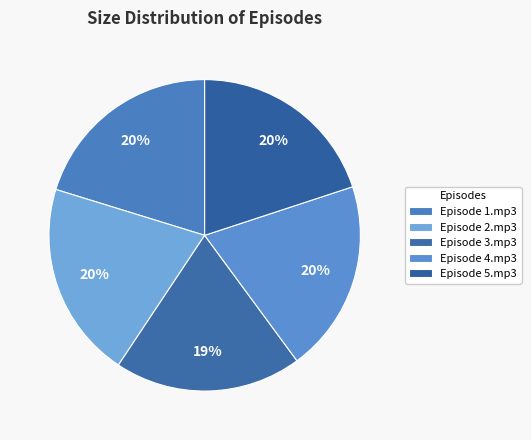

How many slices are in this pie chart?

5